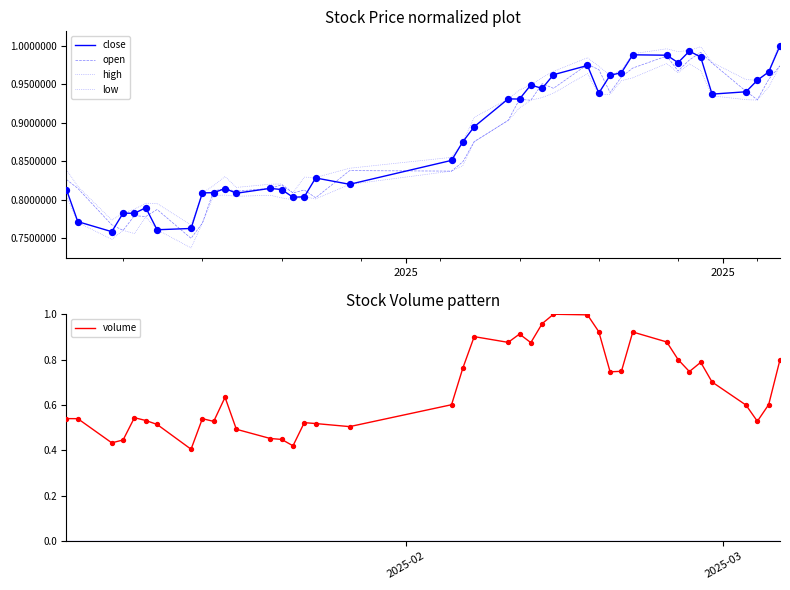

Which series contains the highest Y value?

high